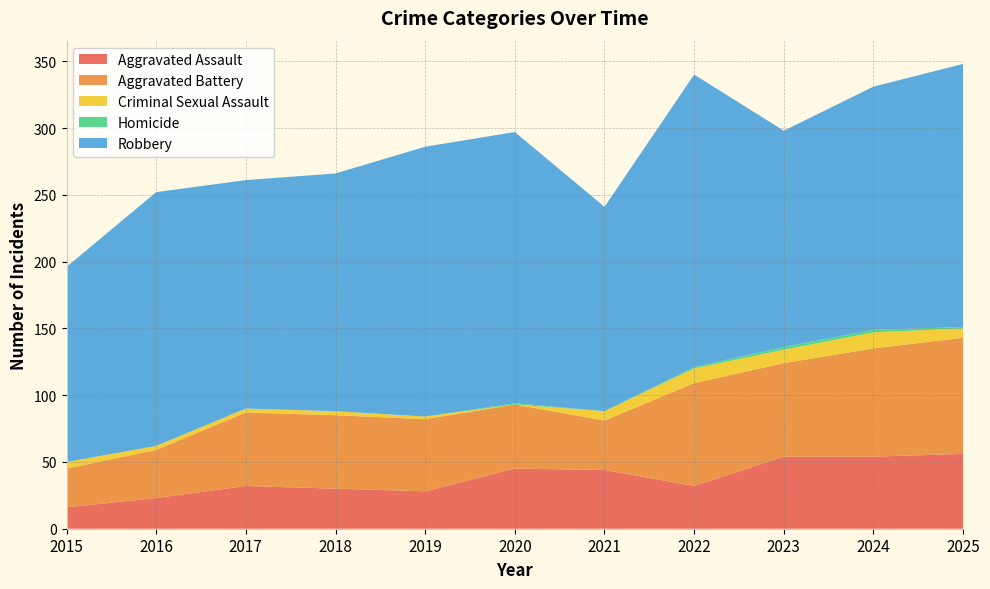

Reading right to left, list all the values displayed in this chart.

Aggravated Assault: 2025=56	2024=54	2023=54	2022=32	2021=44	2020=45	2019=28	2018=30	2017=32	2016=23	2015=16
Aggravated Battery: 2025=87	2024=81	2023=70	2022=77	2021=37	2020=48	2019=54	2018=55	2017=55	2016=36	2015=29
Criminal Sexual Assault: 2025=7	2024=12	2023=10	2022=11	2021=7	2020=0	2019=2	2018=3	2017=3	2016=3	2015=5
Homicide: 2025=1	2024=2	2023=2	2022=1	2021=0	2020=1	2019=0	2018=0	2017=0	2016=0	2015=0
Robbery: 2025=197	2024=182	2023=162	2022=219	2021=153	2020=203	2019=202	2018=178	2017=171	2016=190	2015=146